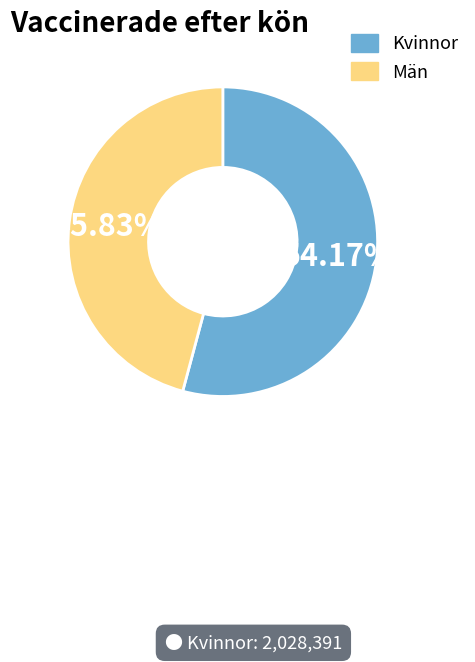

Count the number of slices in the pie.

2